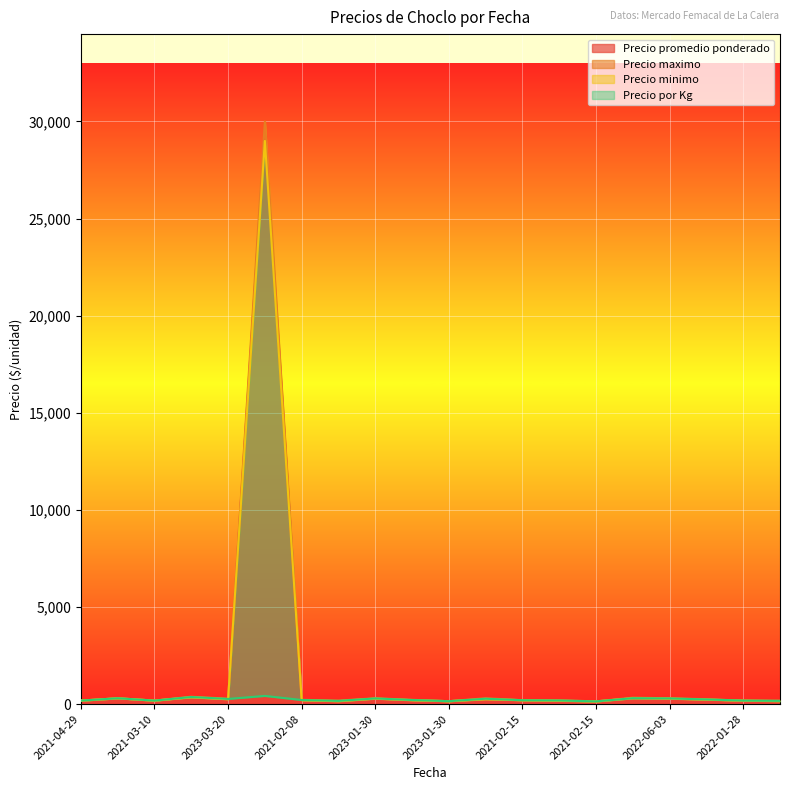

What is the difference between the highest and lowest values at 2021-02-15?

50